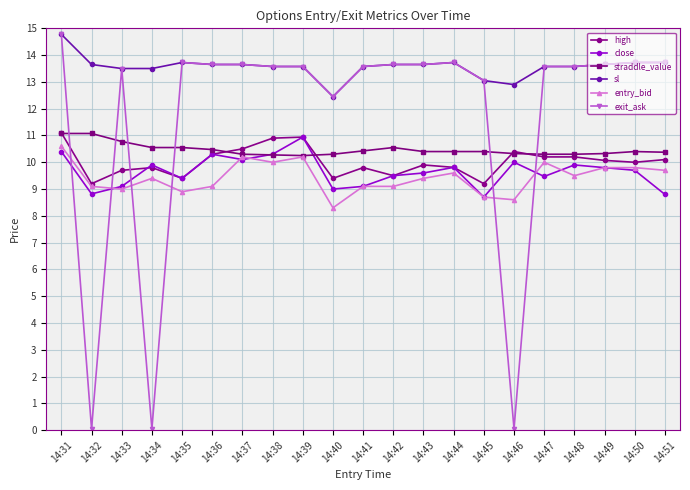

At which category is the sum across all series the highest?

14:31